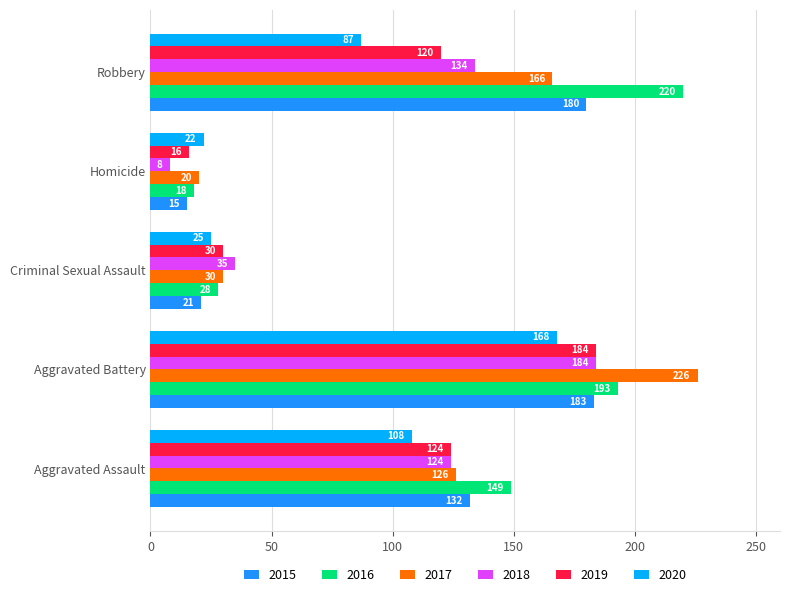

At Homicide, list the series in order from smallest to largest.

2018, 2015, 2019, 2016, 2017, 2020